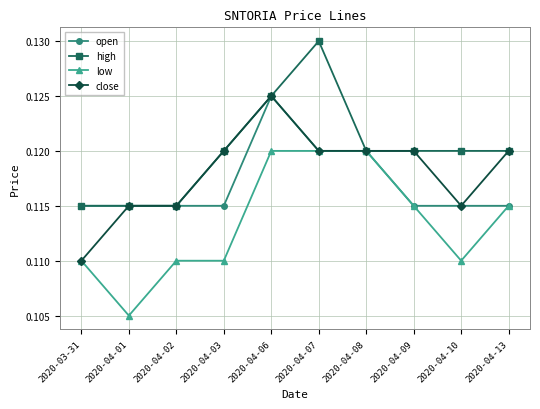

What position from the left is 2020-04-03?

4